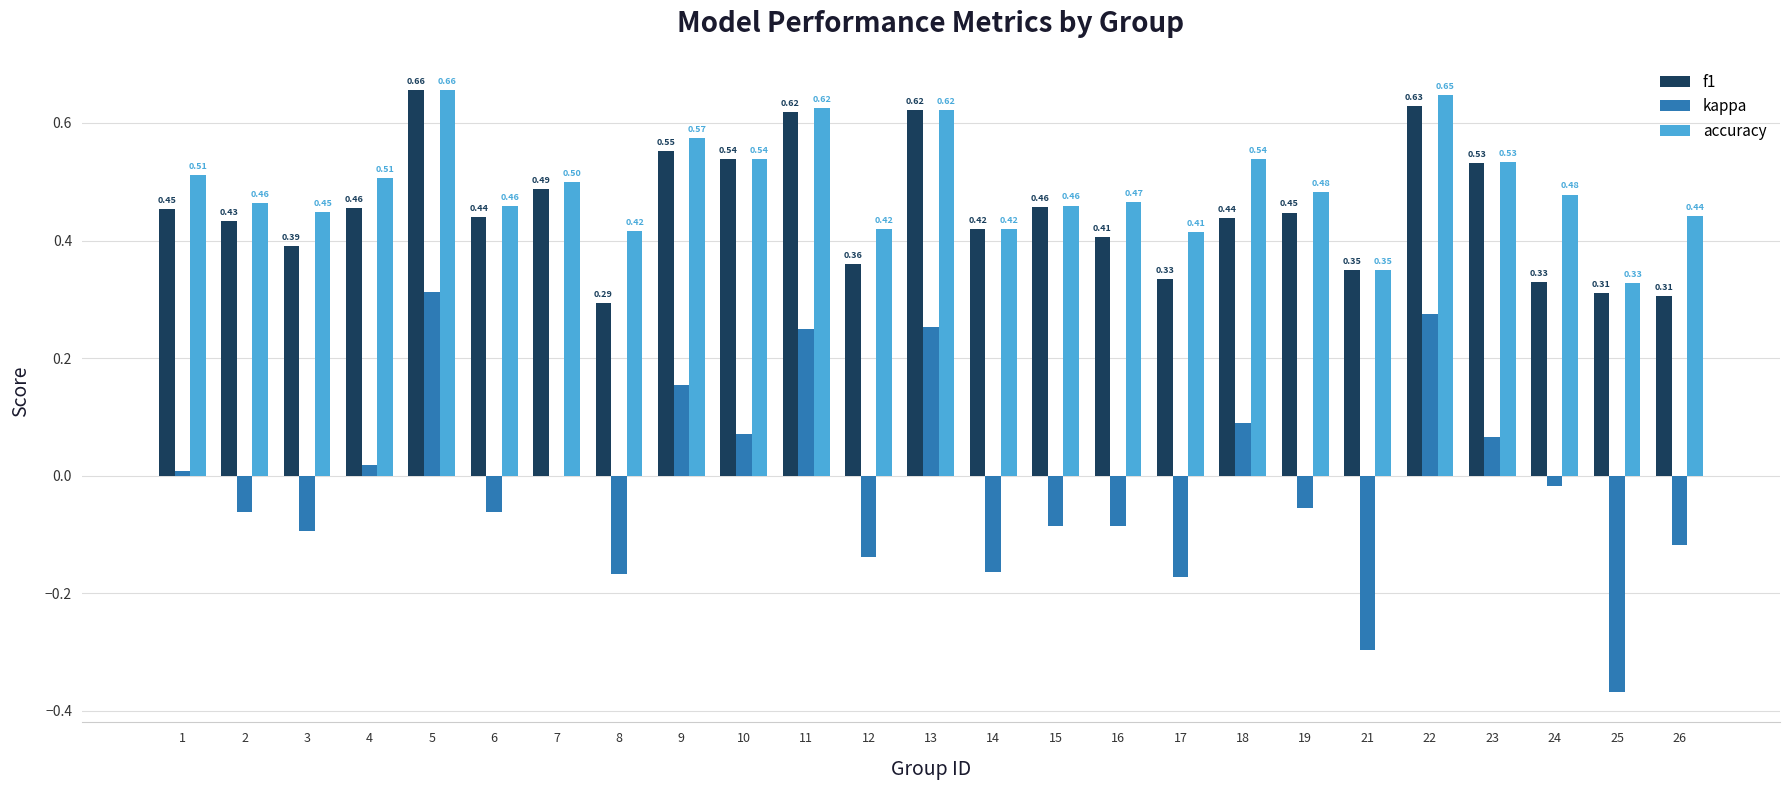

At which category does the chart reach its peak across all series?

5